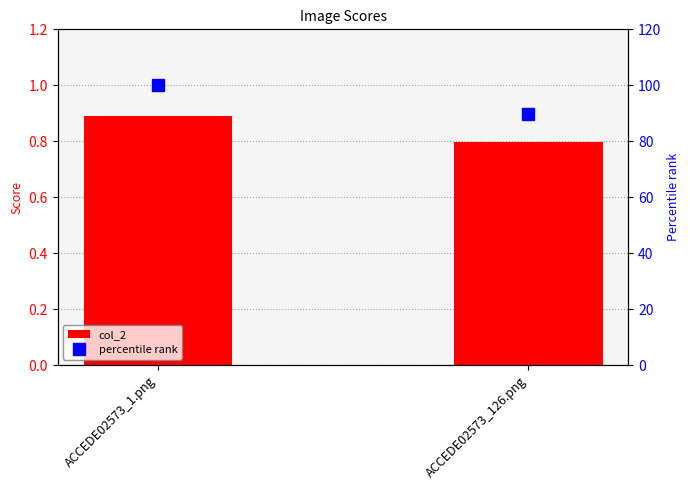

What is the average value of the percentile rank series?

94.8